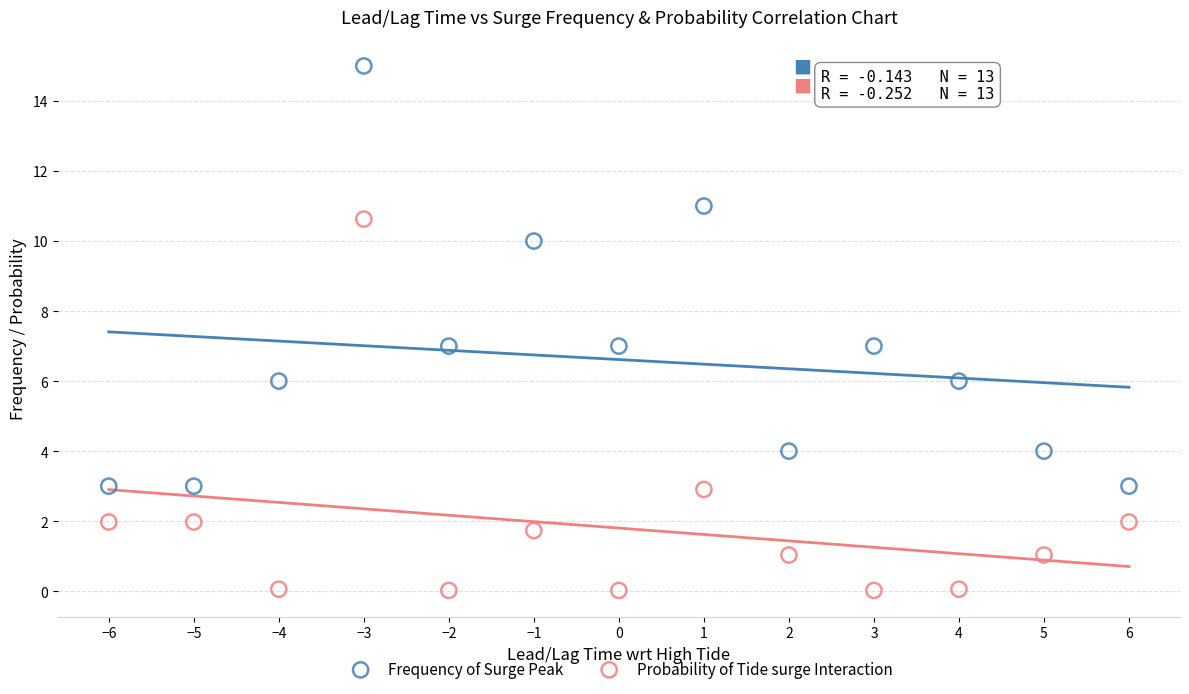

Which series reaches the maximum Y coordinate?

Frequency of Surge Peak